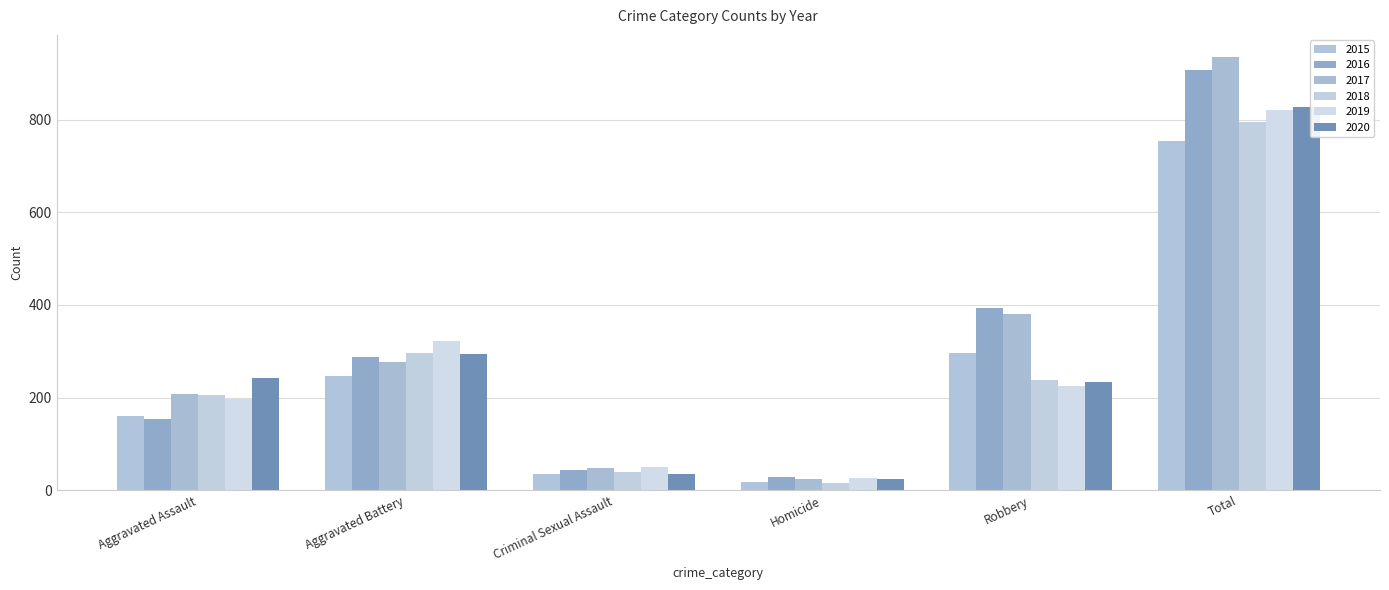

Does the chart contain stacked bars?

No